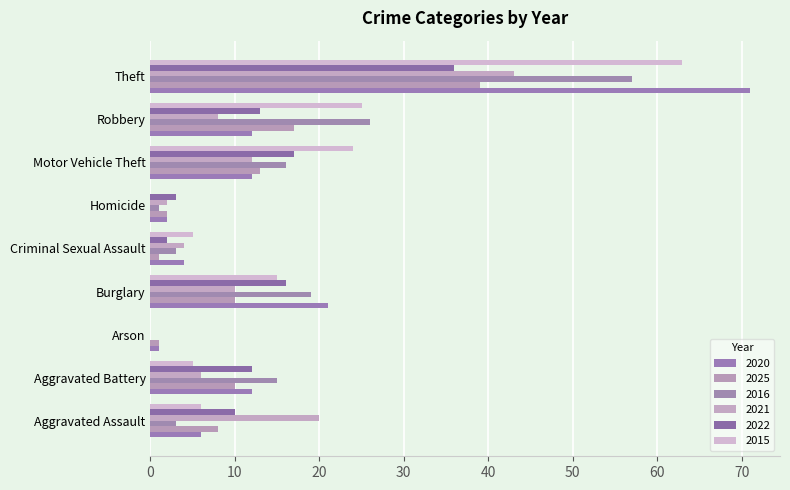

Reading left to right, what are all the values shown in this chart?

2020: Aggravated Assault=6	Aggravated Battery=12	Arson=1	Burglary=21	Criminal Sexual Assault=4	Homicide=2	Motor Vehicle Theft=12	Robbery=12	Theft=71
2025: Aggravated Assault=8	Aggravated Battery=10	Arson=1	Burglary=10	Criminal Sexual Assault=1	Homicide=2	Motor Vehicle Theft=13	Robbery=17	Theft=39
2016: Aggravated Assault=3	Aggravated Battery=15	Arson=0	Burglary=19	Criminal Sexual Assault=3	Homicide=1	Motor Vehicle Theft=16	Robbery=26	Theft=57
2021: Aggravated Assault=20	Aggravated Battery=6	Arson=0	Burglary=10	Criminal Sexual Assault=4	Homicide=2	Motor Vehicle Theft=12	Robbery=8	Theft=43
2022: Aggravated Assault=10	Aggravated Battery=12	Arson=0	Burglary=16	Criminal Sexual Assault=2	Homicide=3	Motor Vehicle Theft=17	Robbery=13	Theft=36
2015: Aggravated Assault=6	Aggravated Battery=5	Arson=0	Burglary=15	Criminal Sexual Assault=5	Homicide=0	Motor Vehicle Theft=24	Robbery=25	Theft=63